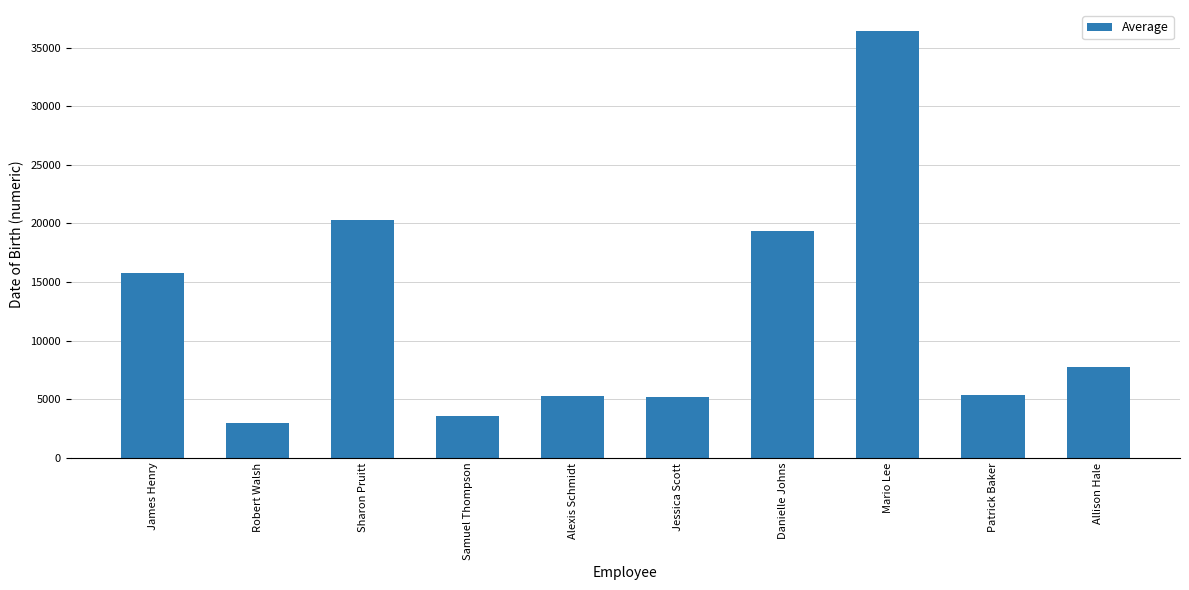

What is the approximate value at Danielle Johns, to the nearest 100?

19400